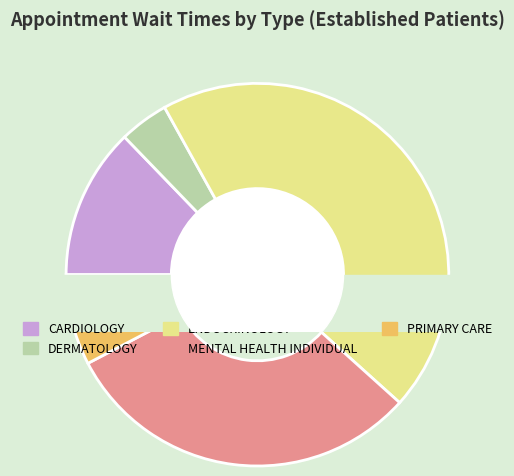

Rank the categories by value from lowest to highest.

DERMATOLOGY, PRIMARY CARE, CARDIOLOGY, MENTAL HEALTH INDIVIDUAL, ENDOCRINOLOGY